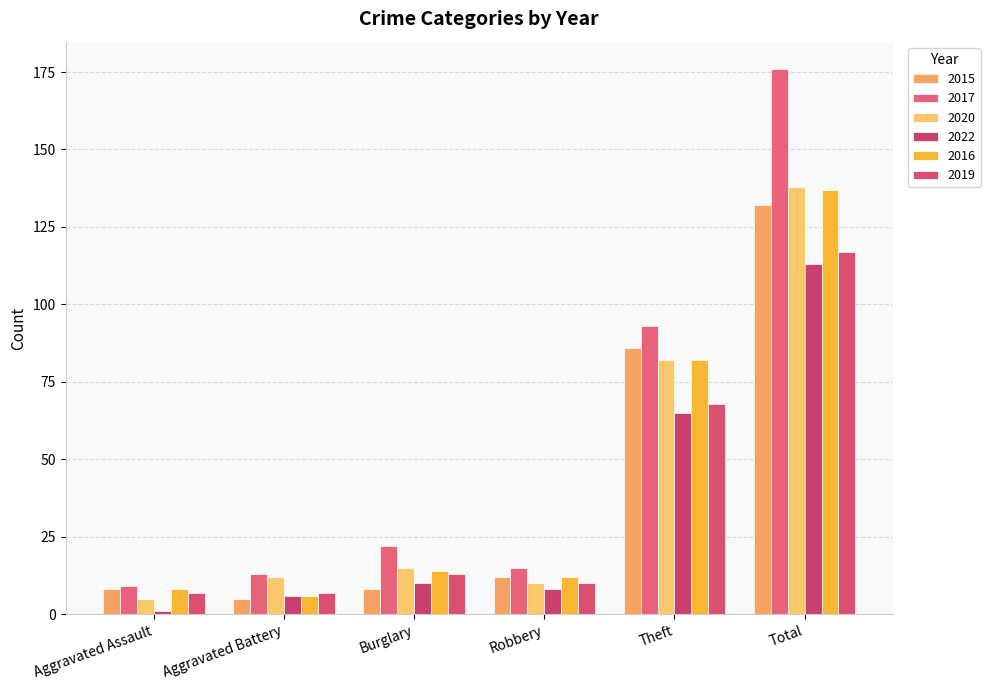

What is the label of the 3rd bar from the left?

Burglary